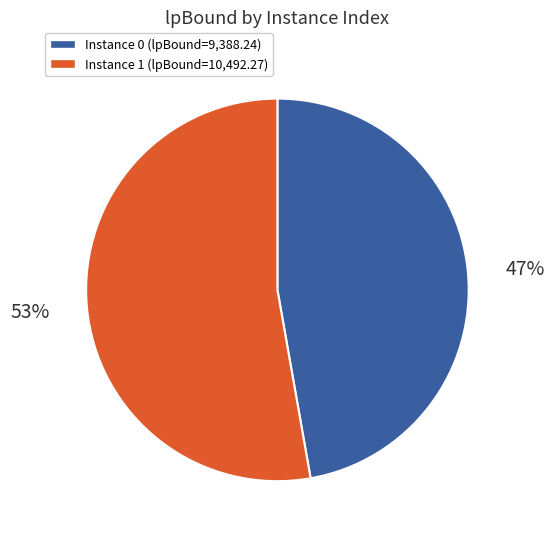

To the nearest percent, what is the difference between the largest and smallest slice percentages?

6%